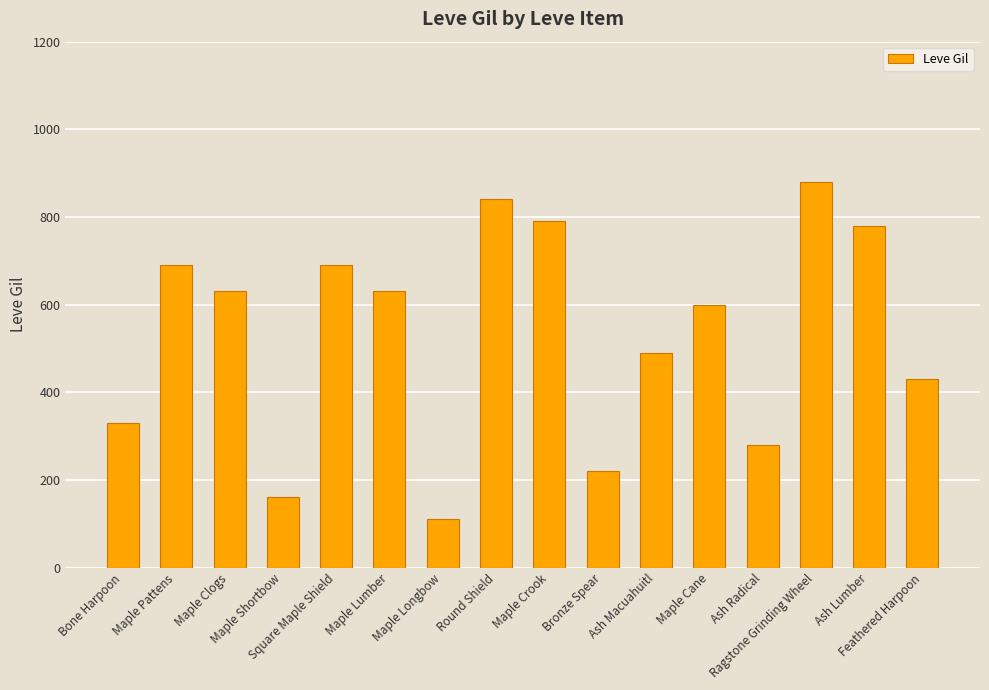

Approximately how many times larger is the value at Feathered Harpoon compared to Maple Clogs?

0.7